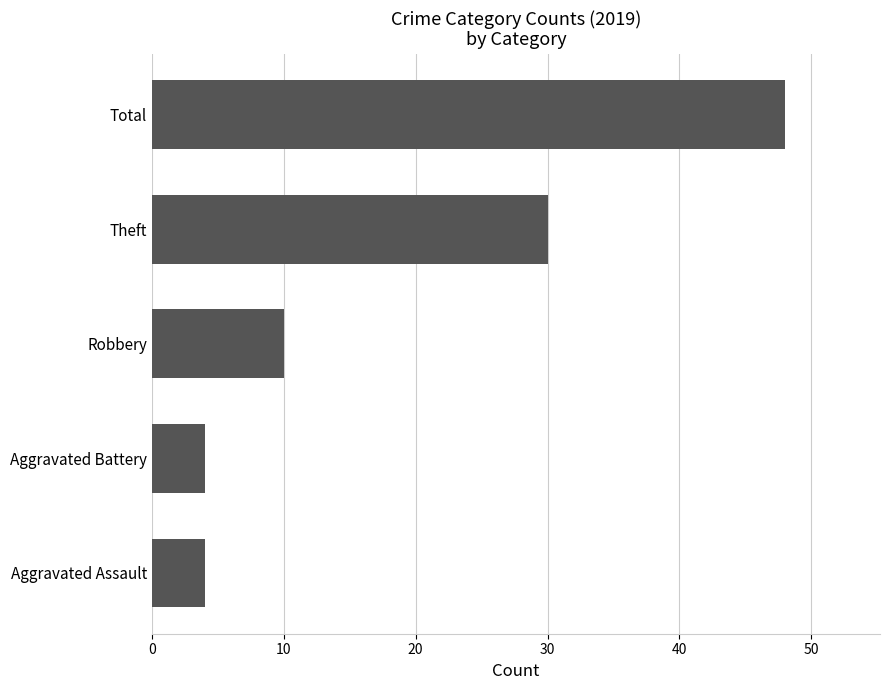

What is the change in value from Aggravated Assault to Robbery?

+6